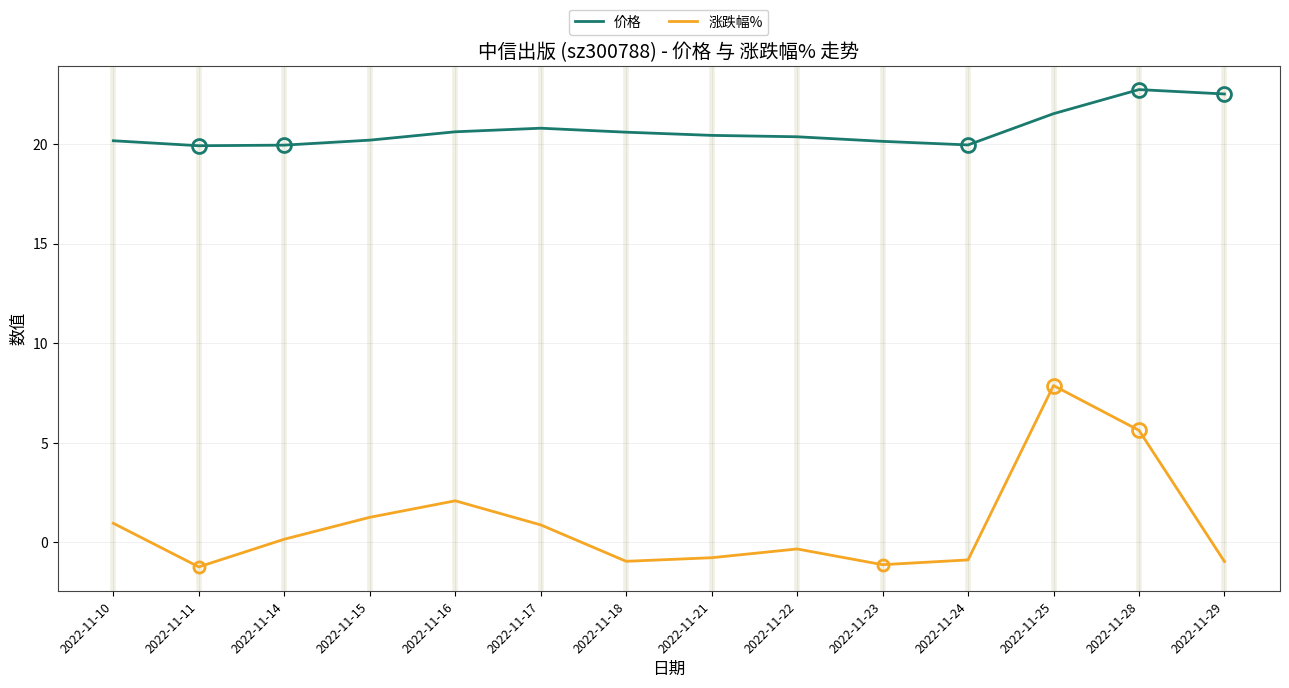

True or false: 涨跌幅% has more than 0 interior local peaks.

True